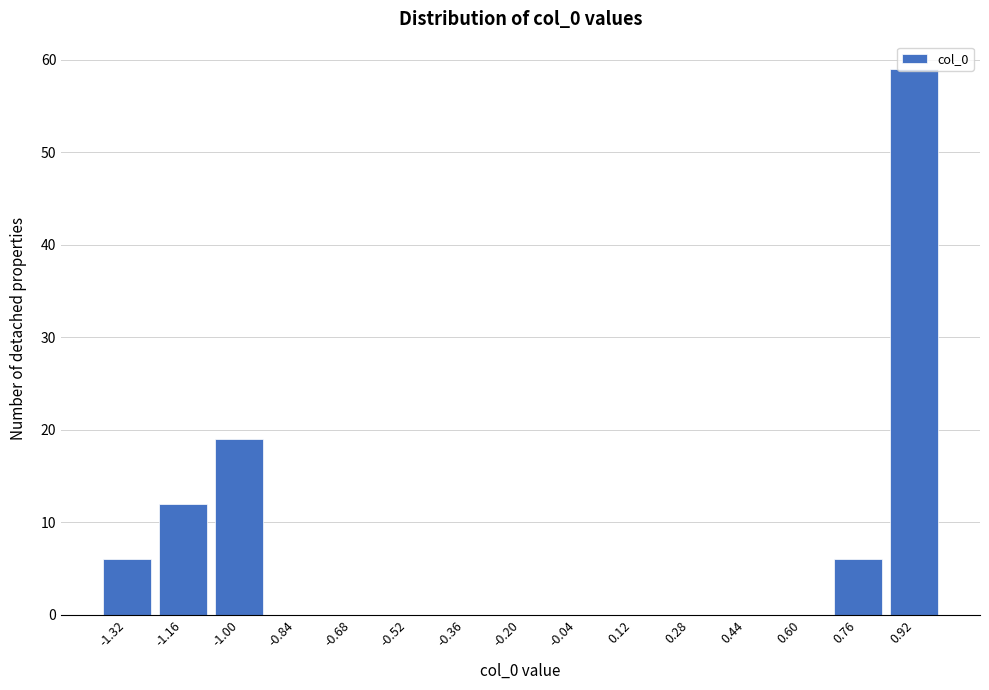

What is the sum of all values?

102